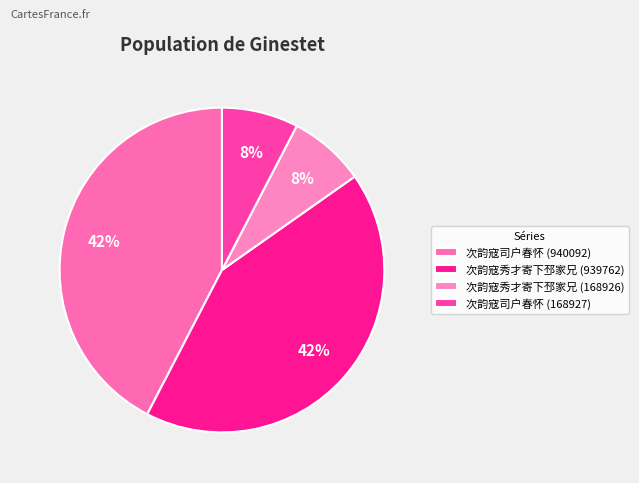

To the nearest percent, what portion does 次韵寇司户春怀 (168927) represent?

8%